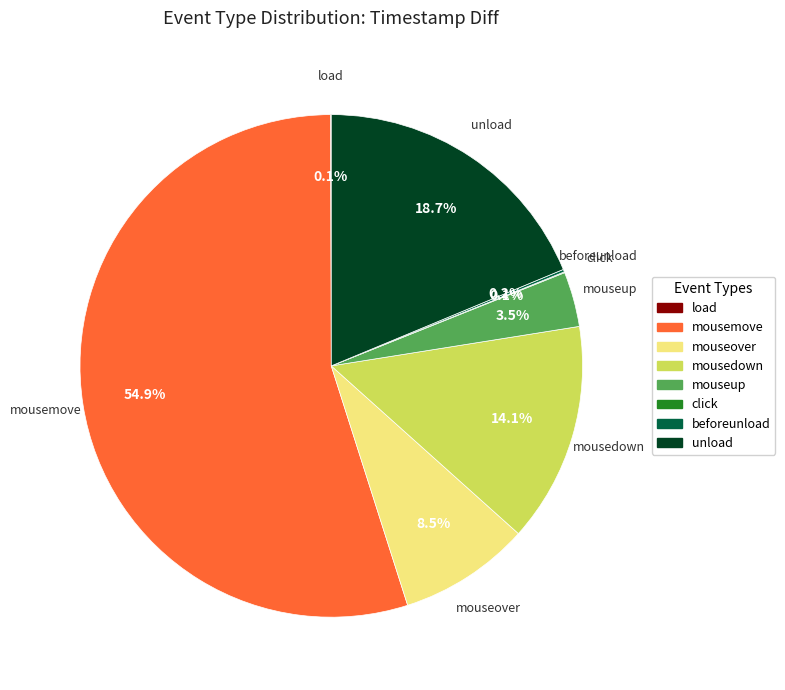

Which slice is the largest?

mousemove